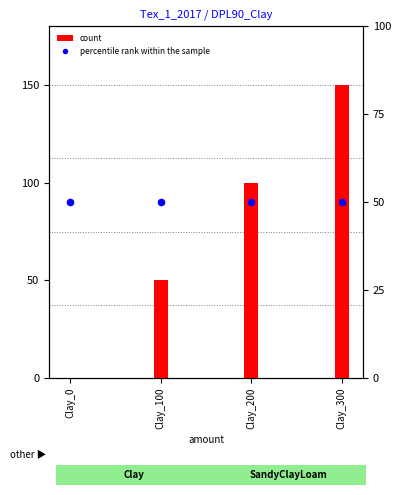

What are all the series names shown in the legend?

count, percentile rank within the sample